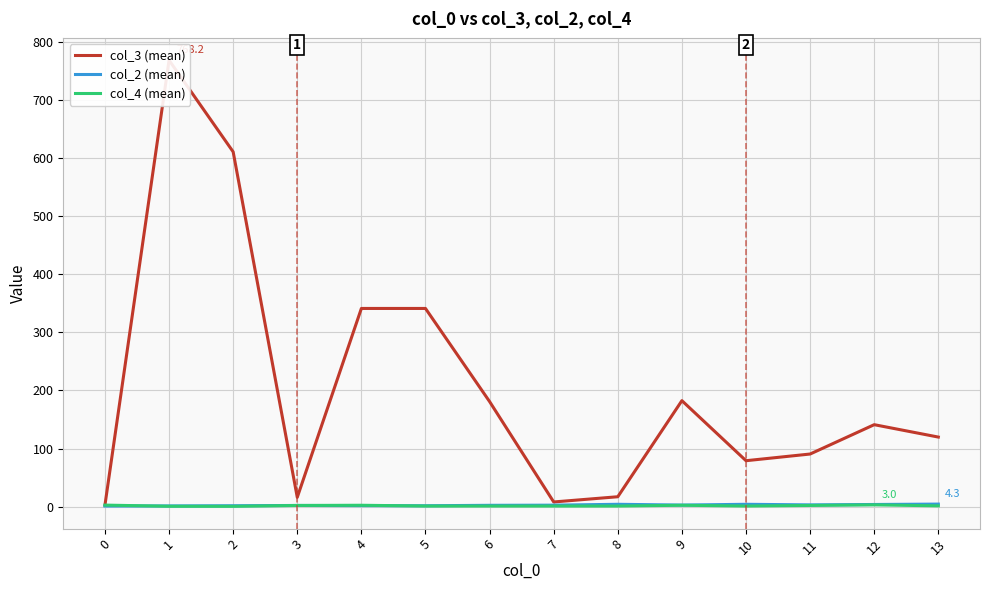

Reading left to right, list all the values displayed in this chart.

col_3 (mean): 2.6	768.2	610.5	16.0	341.0	341.0	180.8	8.0	17.0	182.3	79.0	90.5	141.0	119.7
col_2 (mean): 1.0	1.2	1.5	2.0	1.7	1.5	2.2	2.5	4.0	2.7	4.0	3.0	3.7	4.3
col_4 (mean): 2.6	0.6	0.5	2.0	2.3	1.0	1.0	1.0	1.0	2.3	1.0	2.0	3.0	1.3